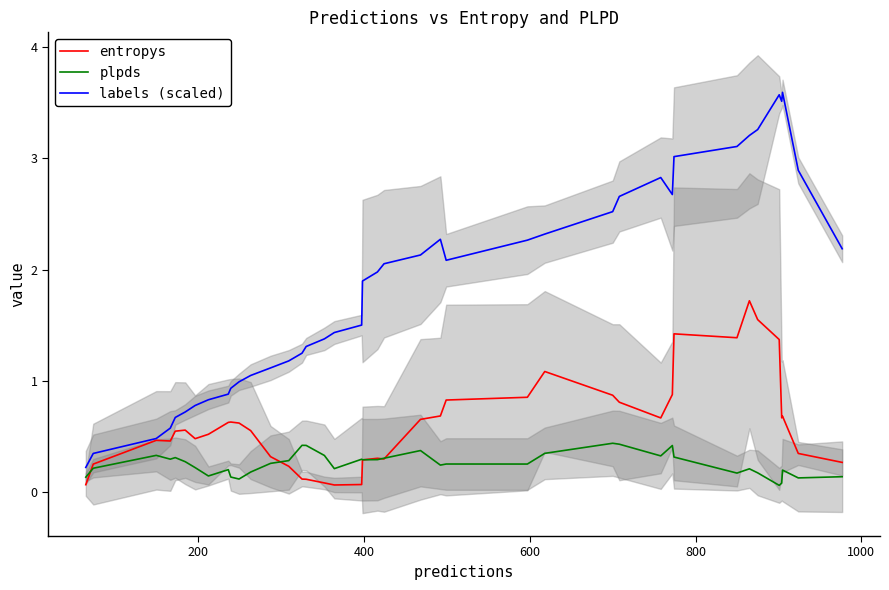

How many values in the labels (scaled) series are below 1?

11